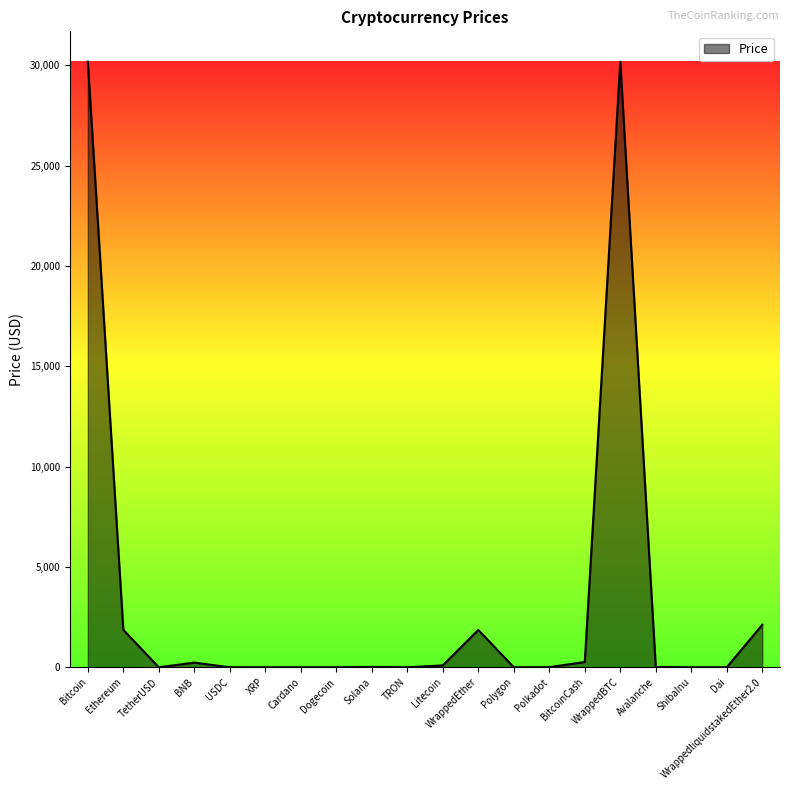

Which has a higher value, XRP or WrappedEther?

WrappedEther